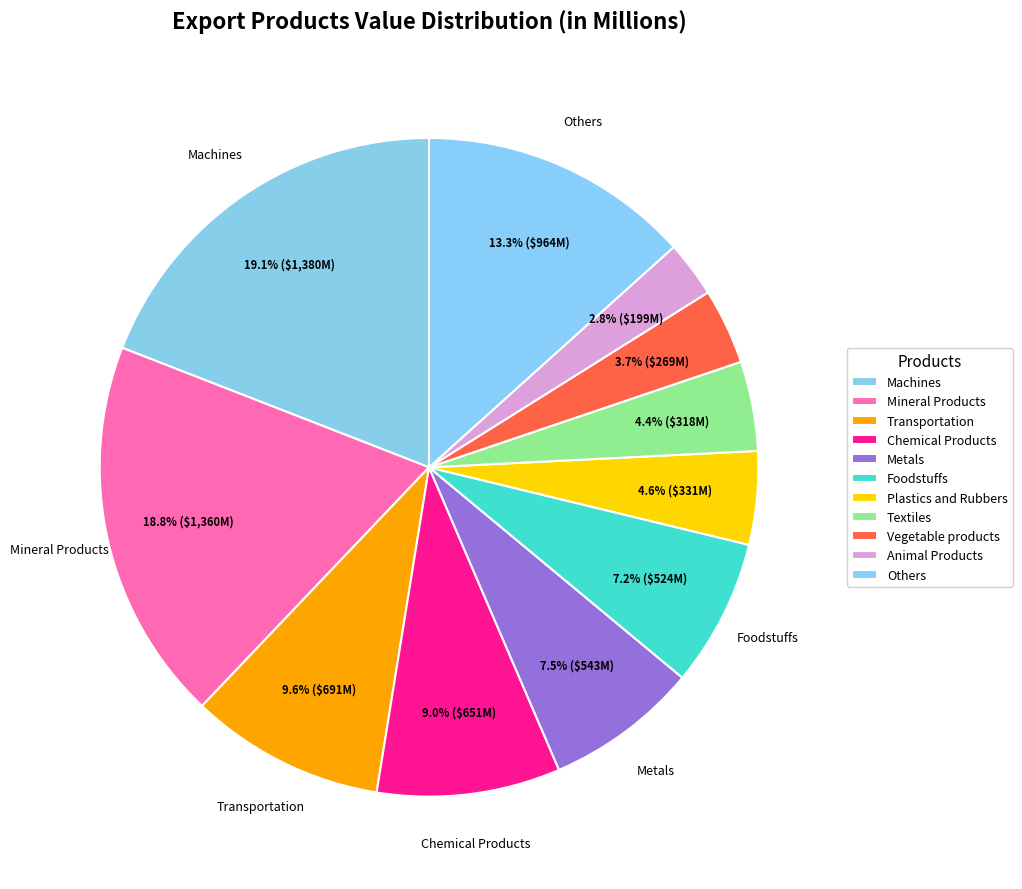

Count the number of slices in the pie.

11